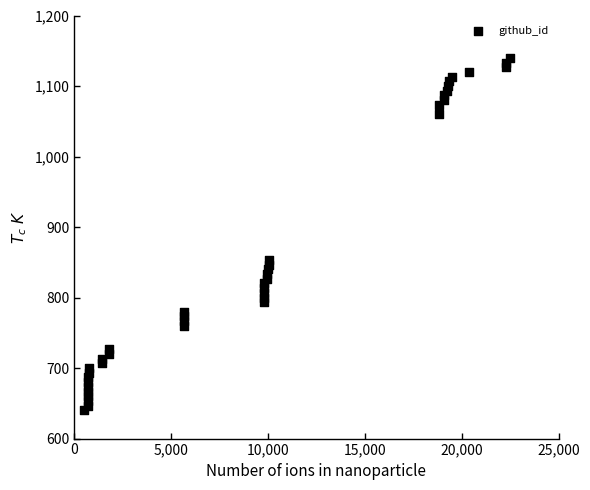

What Y value in the scatter plot is closest to 890?

853.3